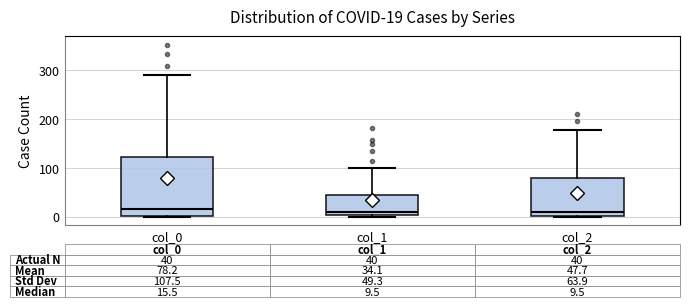

Which box is the tallest, from its lower edge to its upper edge?

col_0